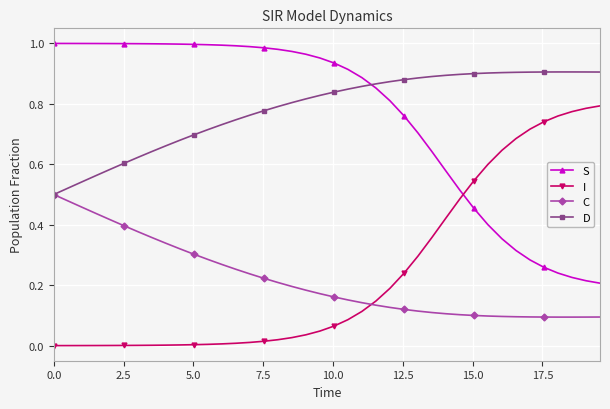

True or false: D and I cross at least once.

False